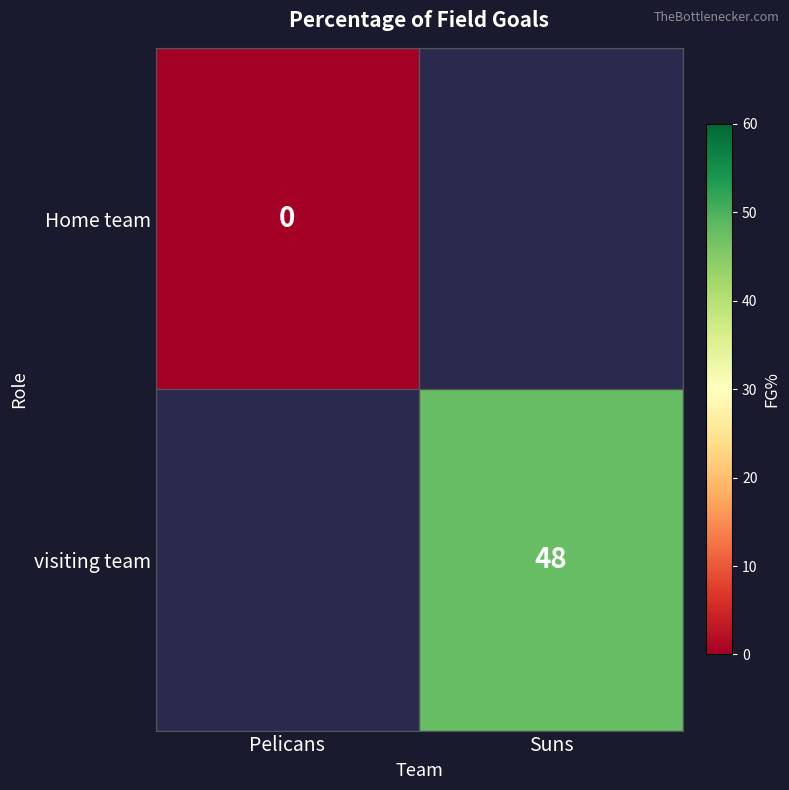

Is the value of visiting team at Suns greater than the value of Home team at Pelicans?

Yes